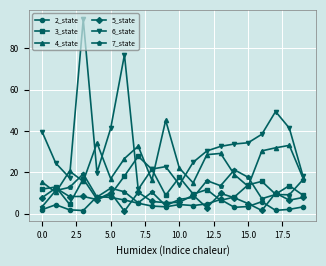

In 5_state, how many points are lower than both neighbors (excluding endpoints)?

7